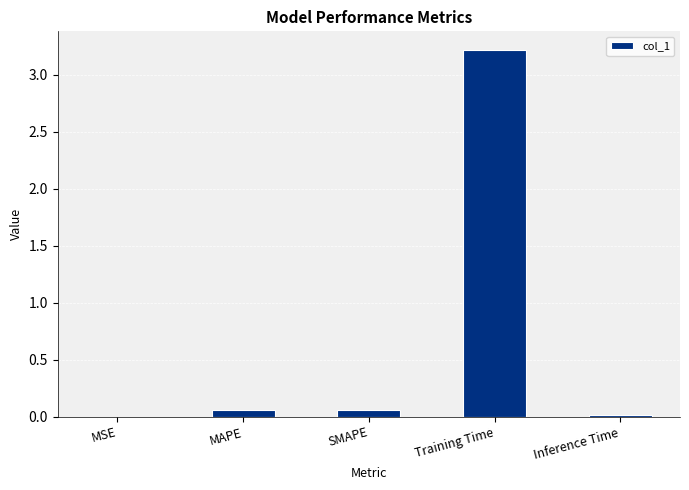

Which has a higher value, MSE or Training Time?

Training Time